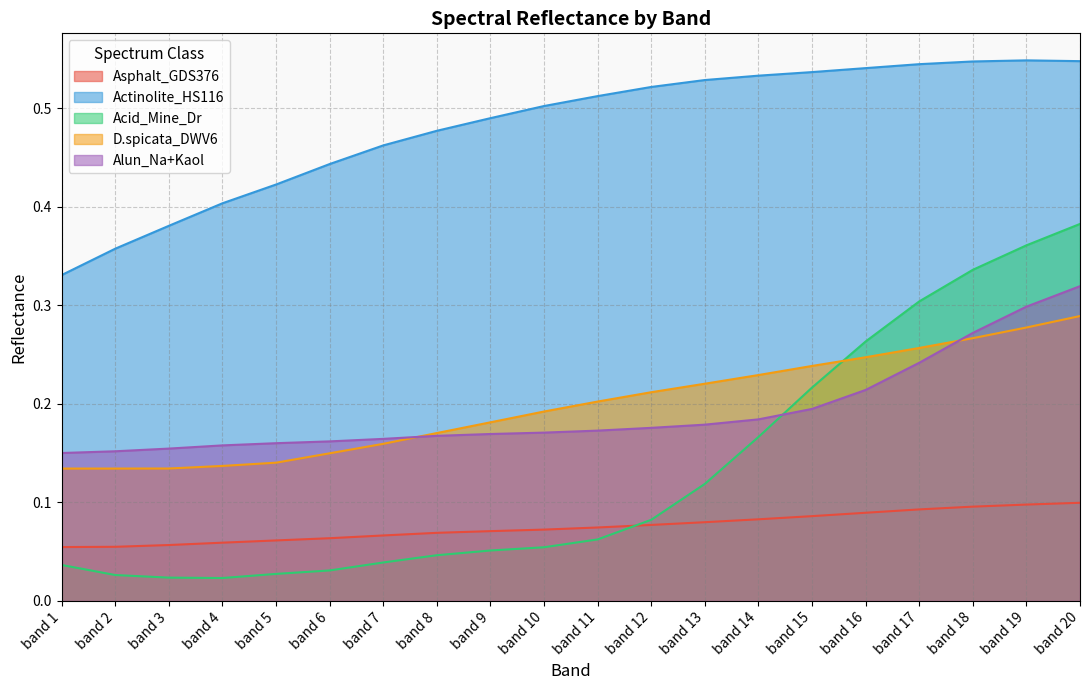

Count the number of data series in this chart.

5